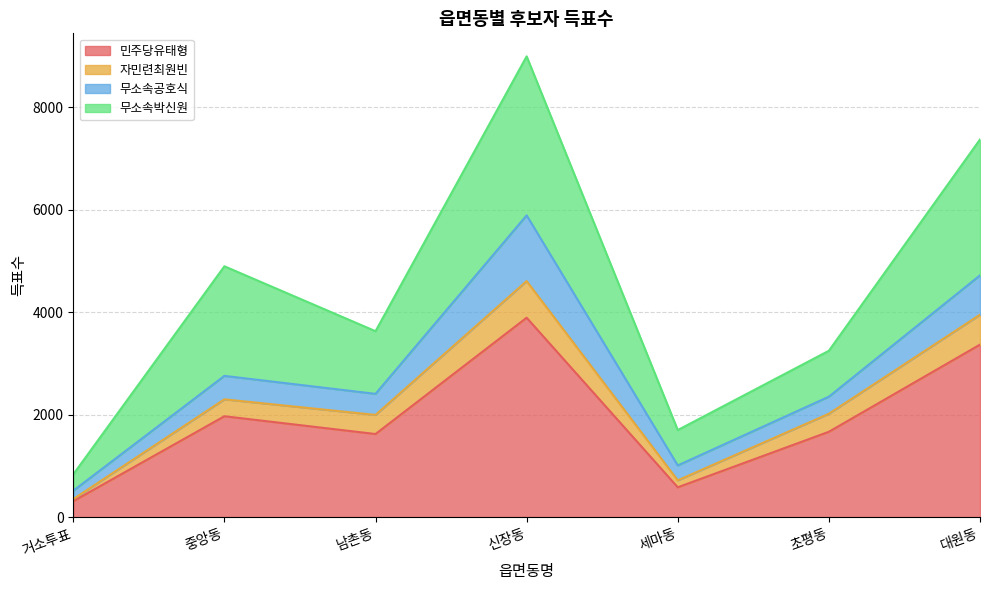

The value of 민주당유태형 at 중앙동 is 1969. True or false?

True